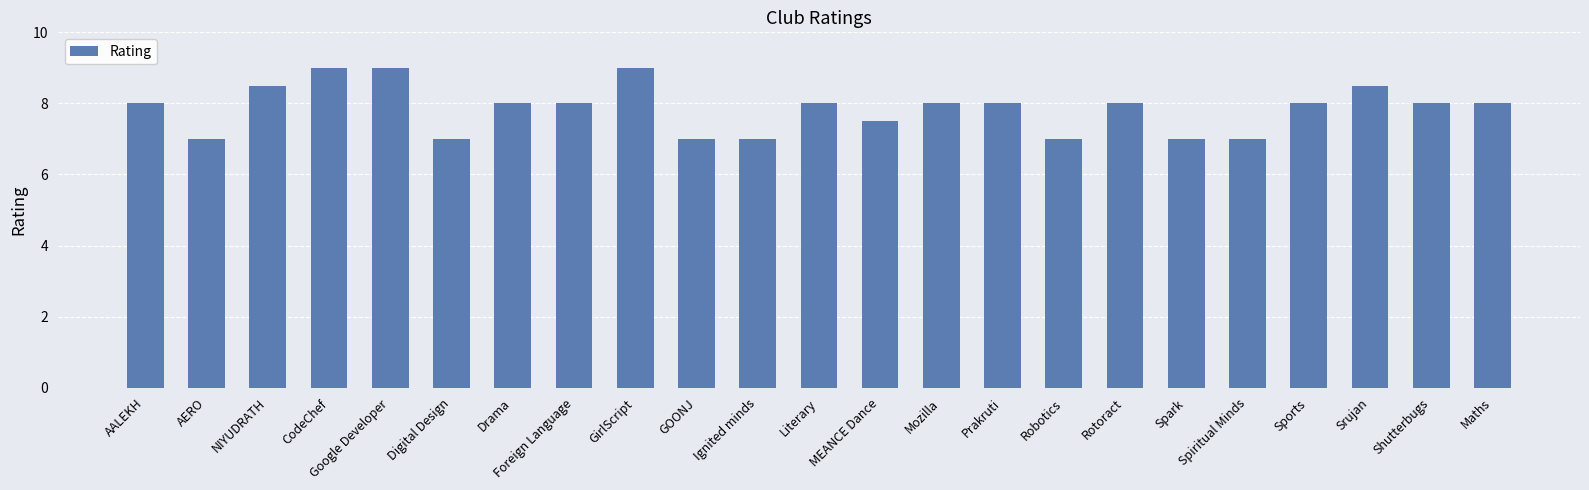

What is the smallest value displayed?

7.0